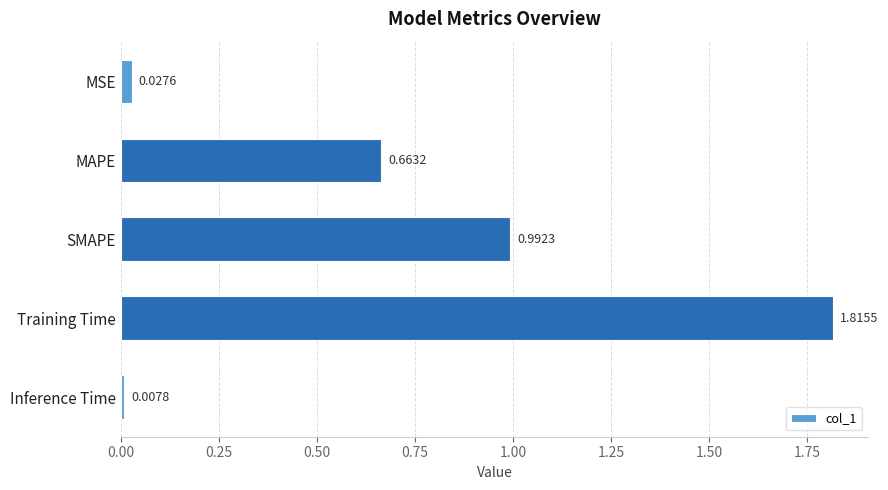

Does the chart contain stacked bars?

No